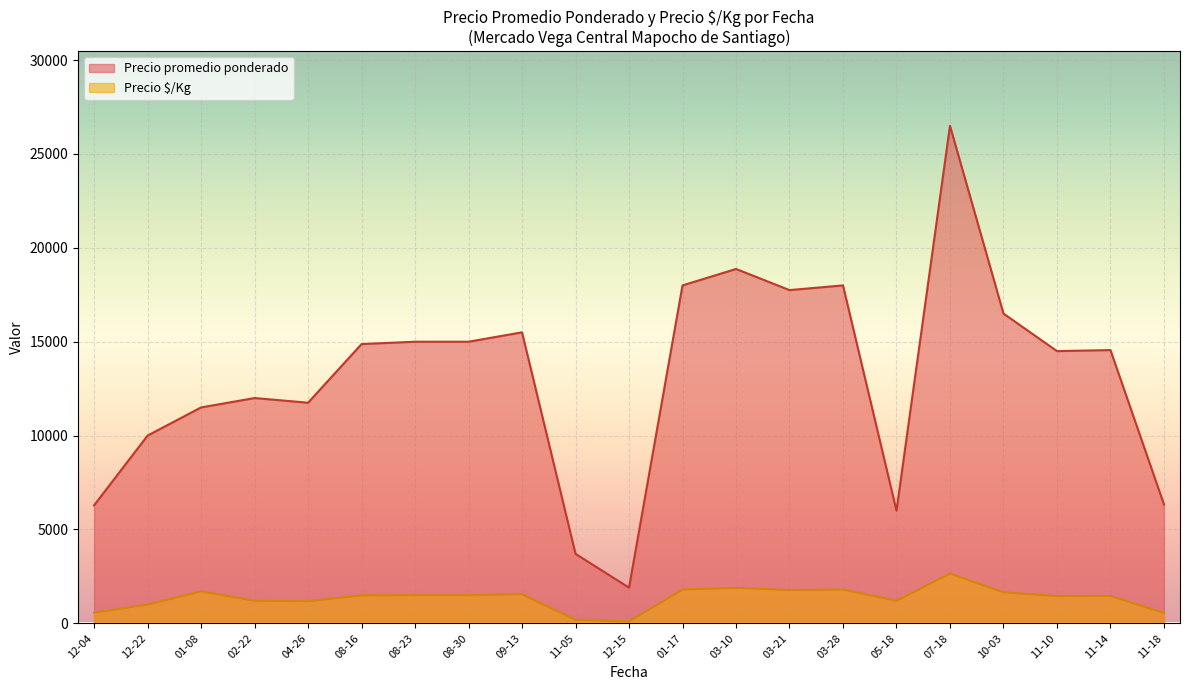

True or false: Precio promedio ponderado and Precio $/Kg intersect in this chart.

False